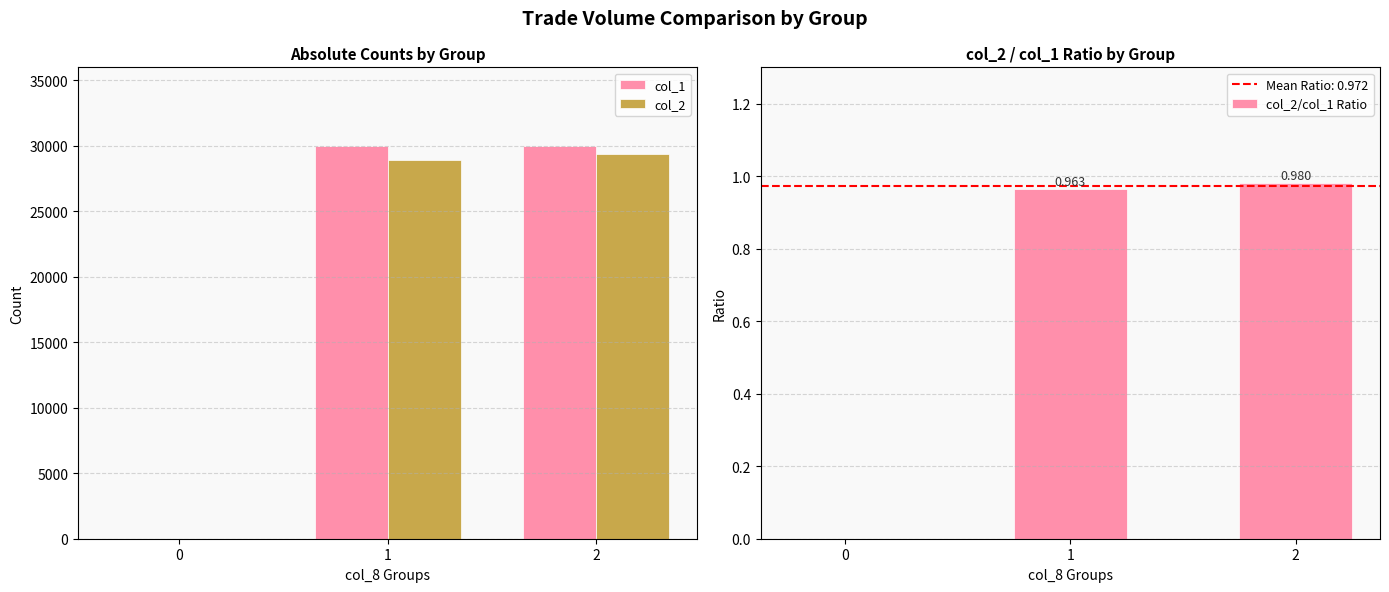

Which series has the widest spread of values?

col_1